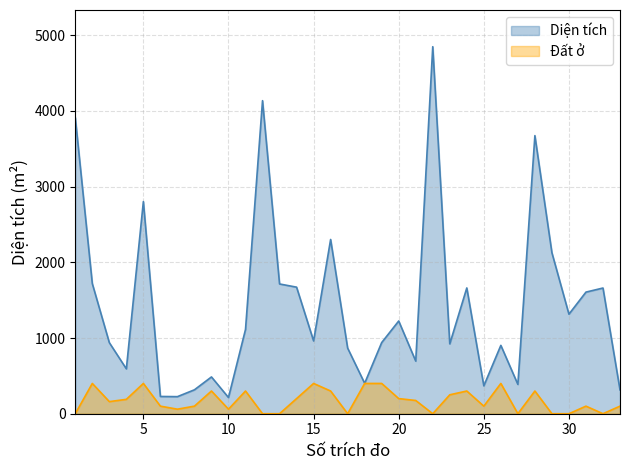

Which series changed the most between 3 and 27?

Diện tích